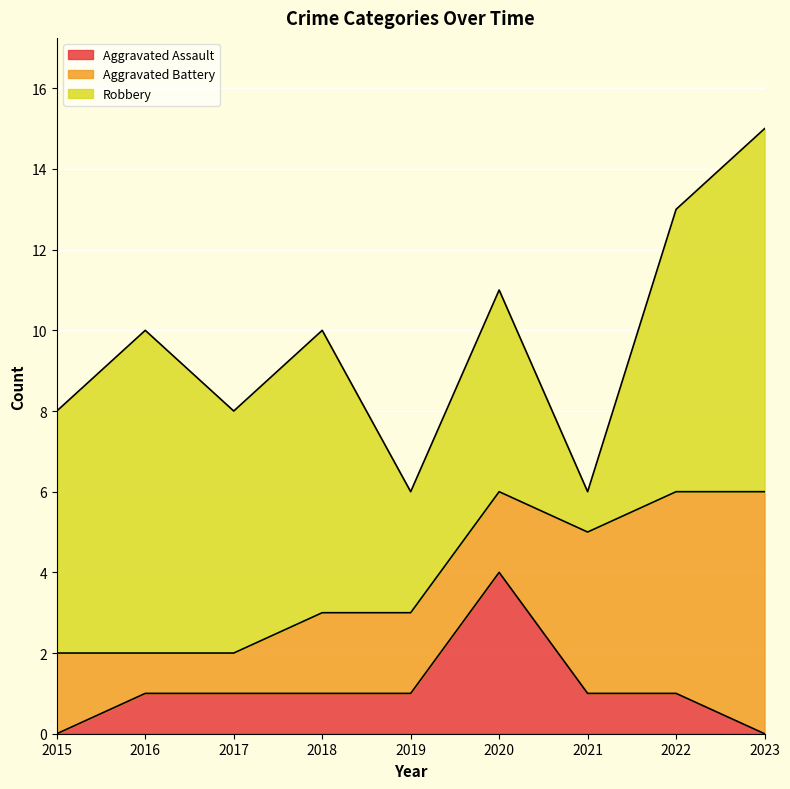

The Aggravated Assault series shows 1 at 2017. True or false?

True